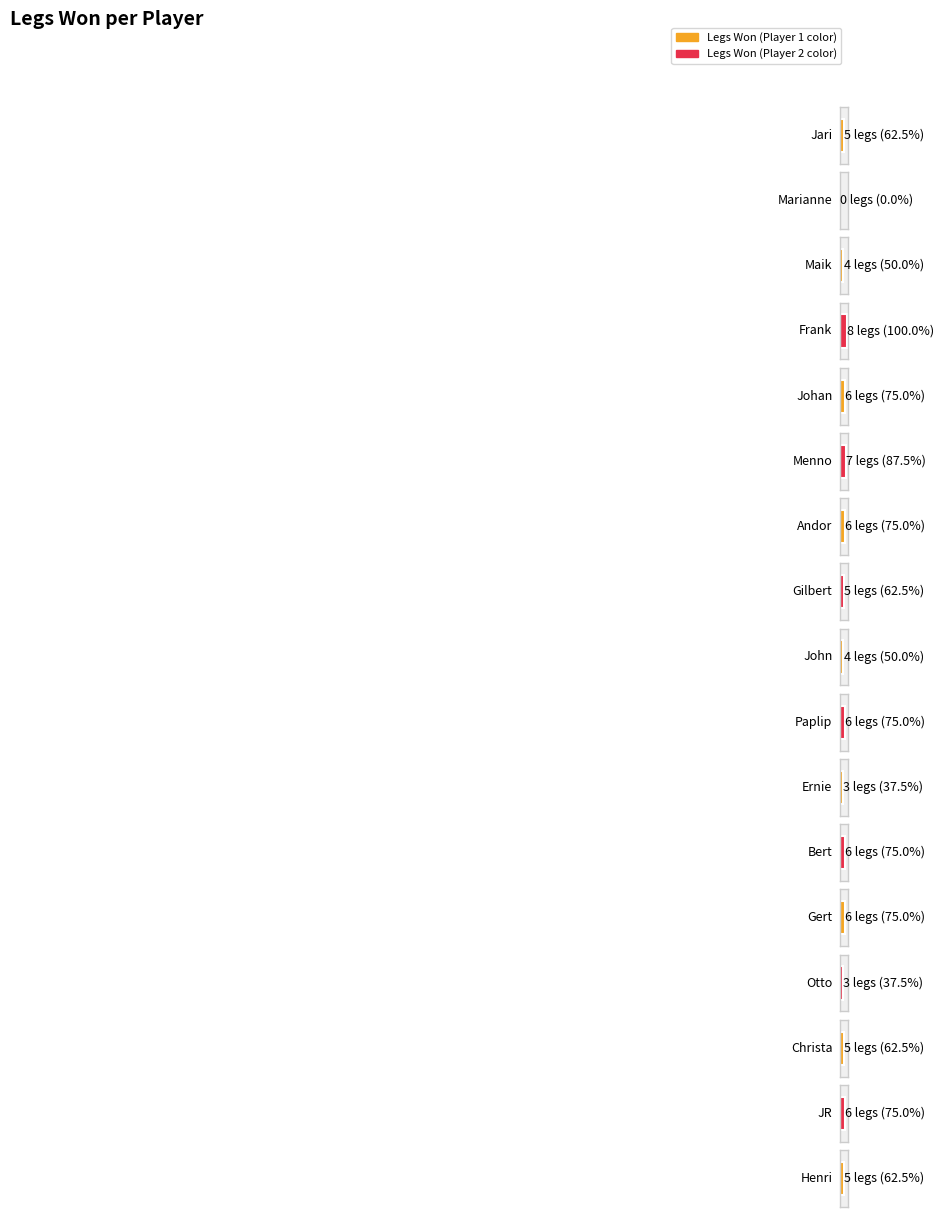

At which label does Legs1 (Speler1 wins) reach its minimum?

Marianne